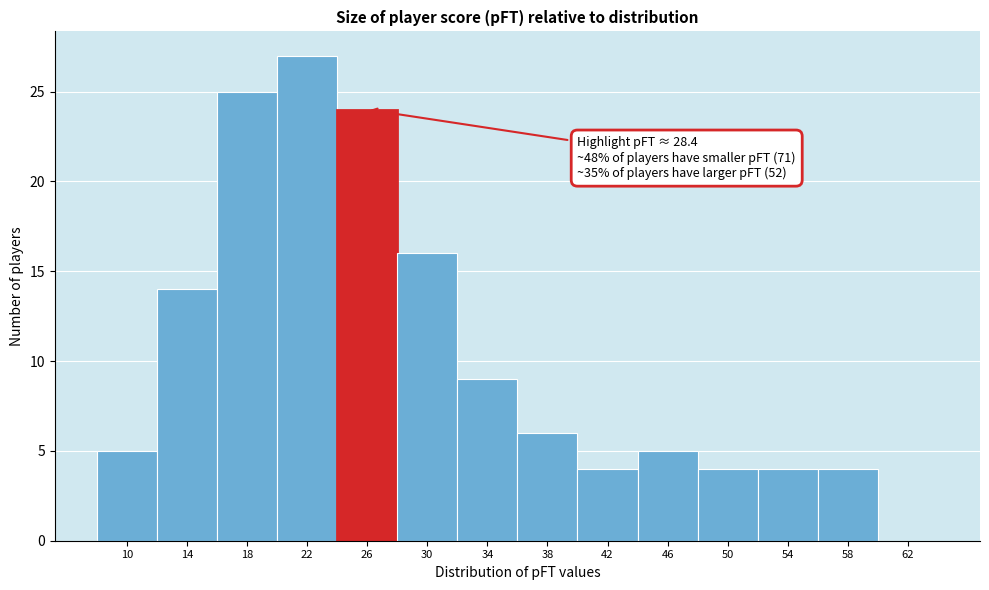

Reading right to left, extract all data points from this chart.

62=0	58=4	54=4	50=4	46=5	42=4	38=6	34=9	30=16	26=24	22=27	18=25	14=14	10=5